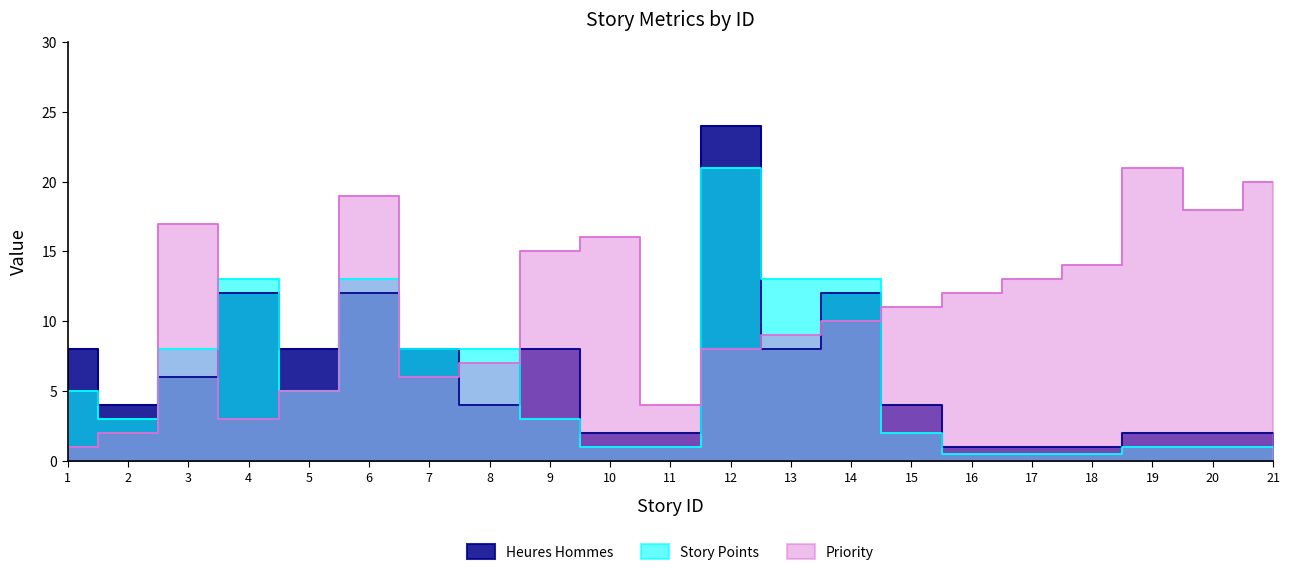

Which series has the largest range (max minus min)?

Heures Hommes